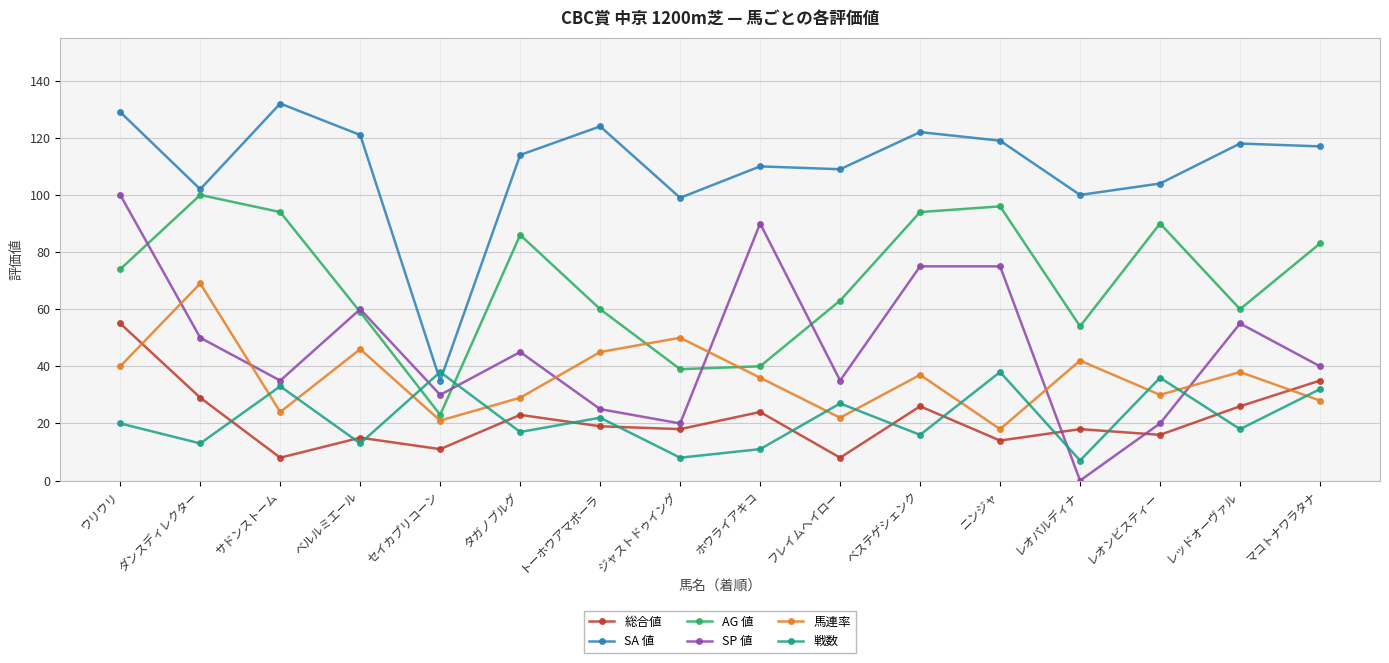

Which series changed the most between ベルルミエール and ジャストドゥイング?

SP 値